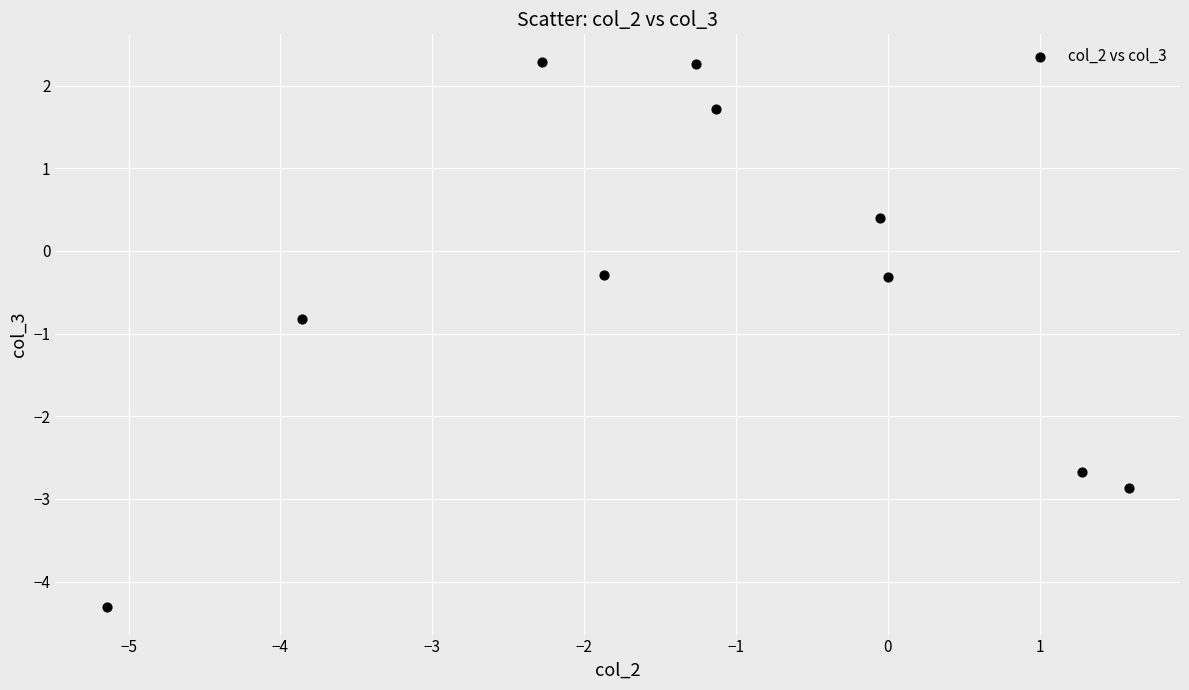

What is the average X value?

-1.3